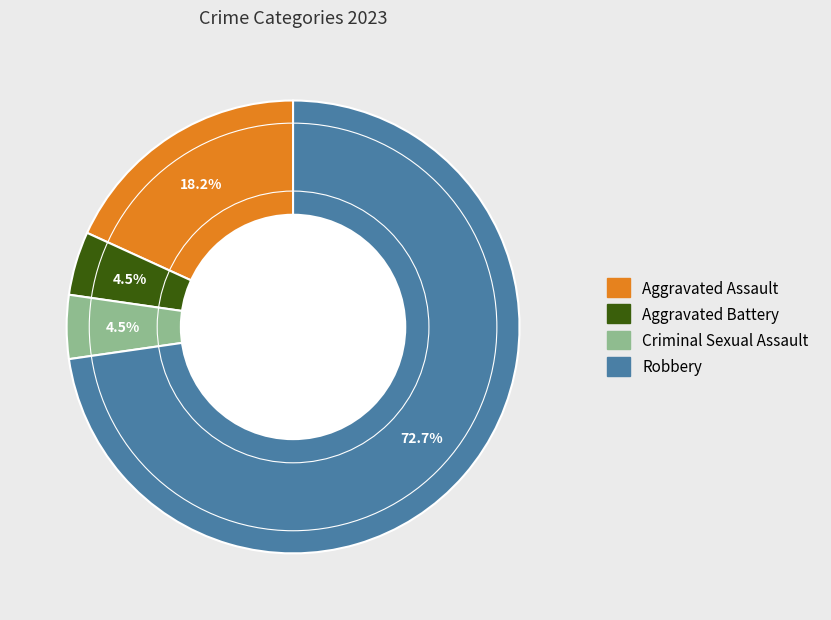

Is there any slice that represents more than half of the pie?

Yes